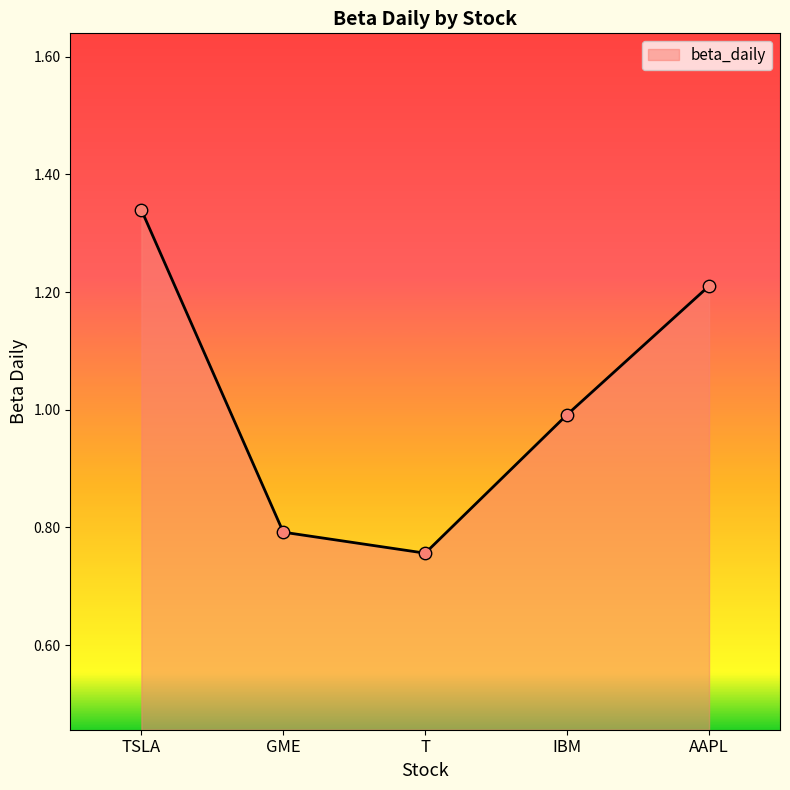

What is the change in value from TSLA to AAPL?

-0.1